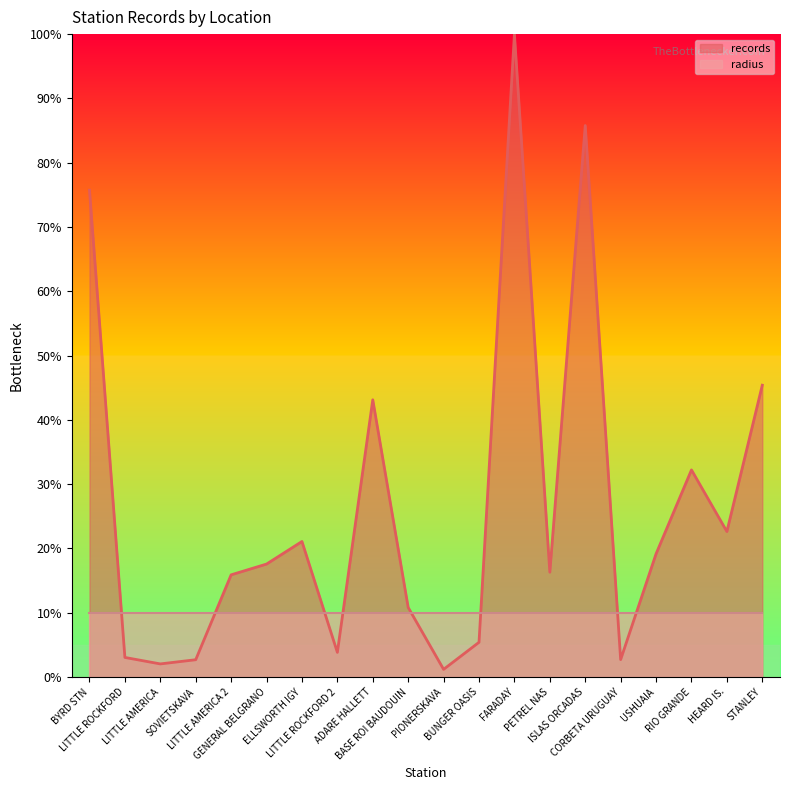

What is the approximate value at CORBETA URUGUAY?

2.7